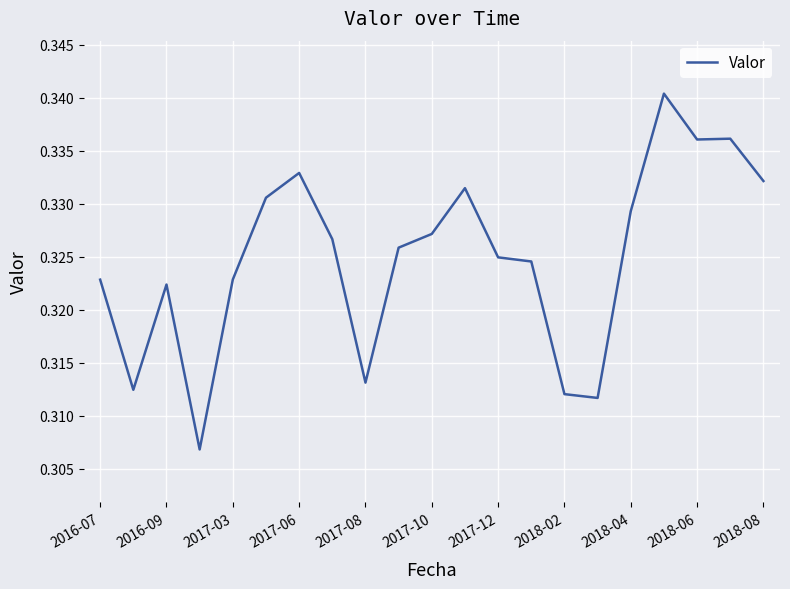

What is the maximum value shown in the chart?

0.3